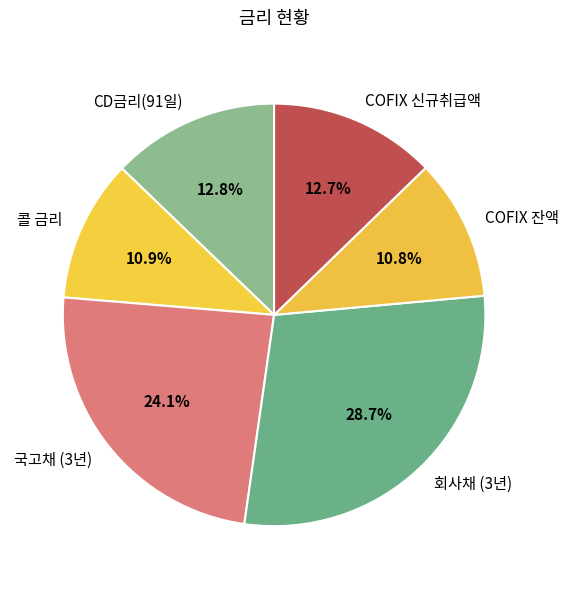

True or false: COFIX 잔액 accounts for 25% of the total.

False